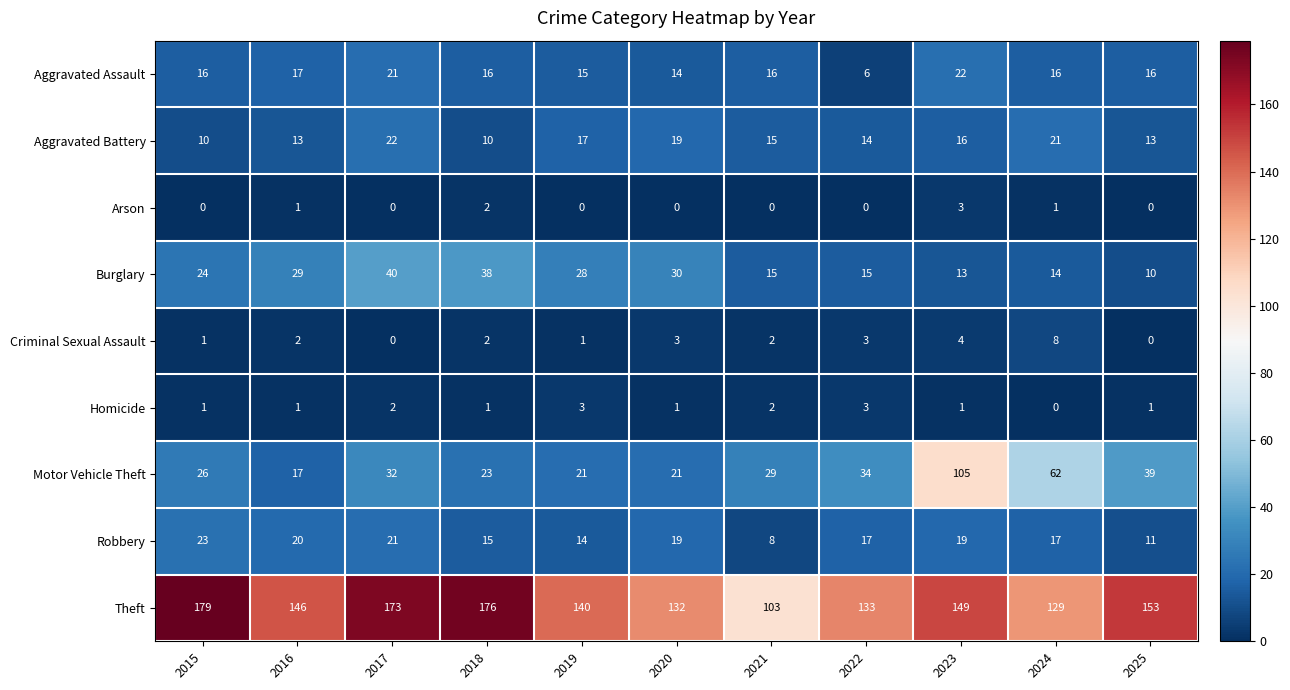

What is the difference between the maximum and minimum values in the Burglary series?

30